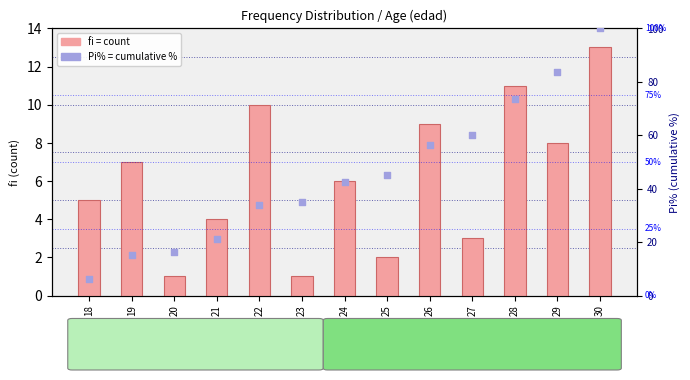

Which series has the largest Y range (max minus min)?

Pi% (cumulative %)